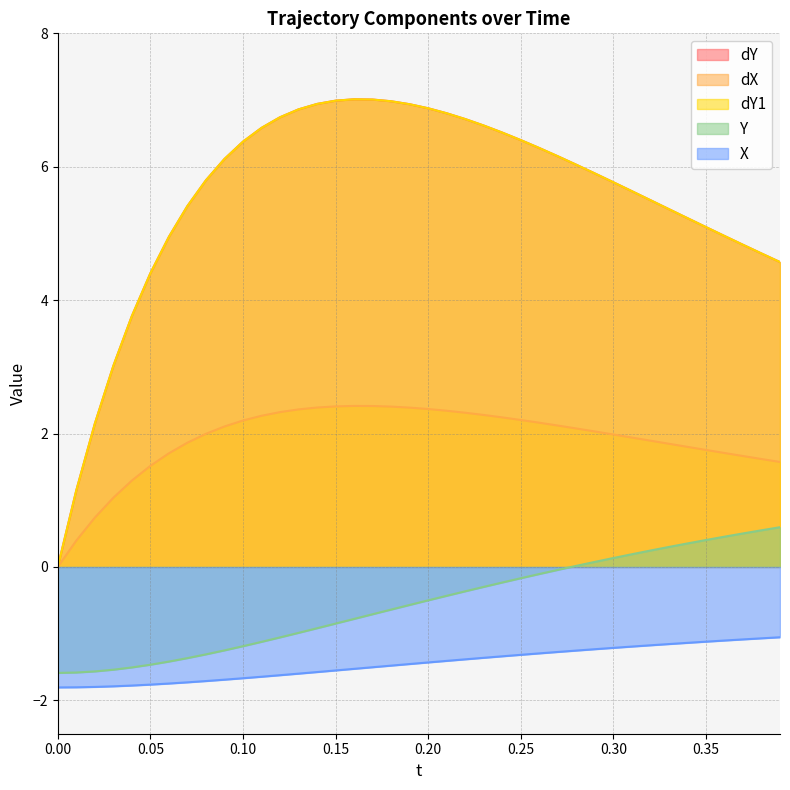

True or false: Y and X intersect in this chart.

False